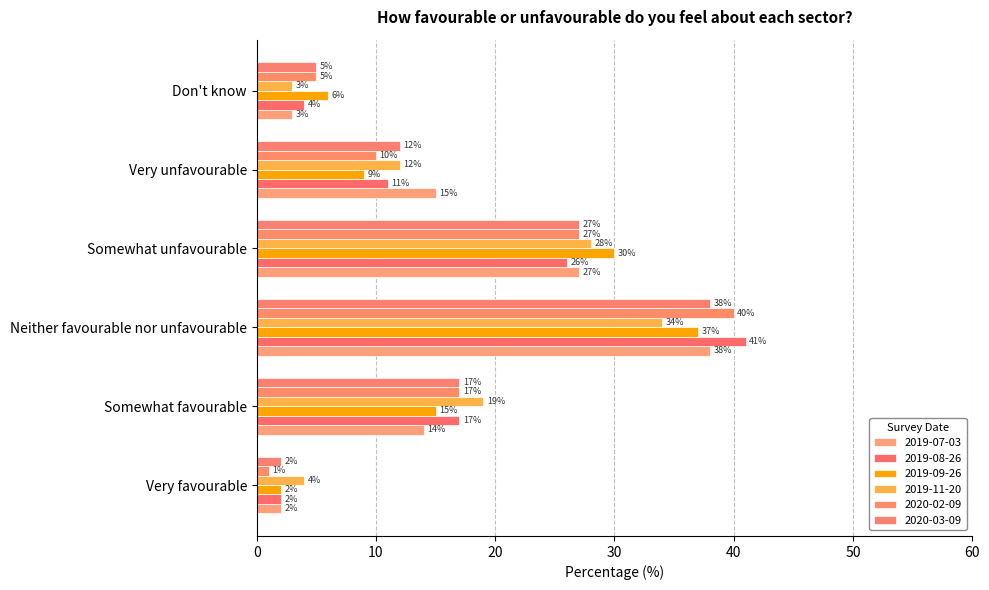

What is the label of the 4th bar from the right?

Neither favourable nor unfavourable